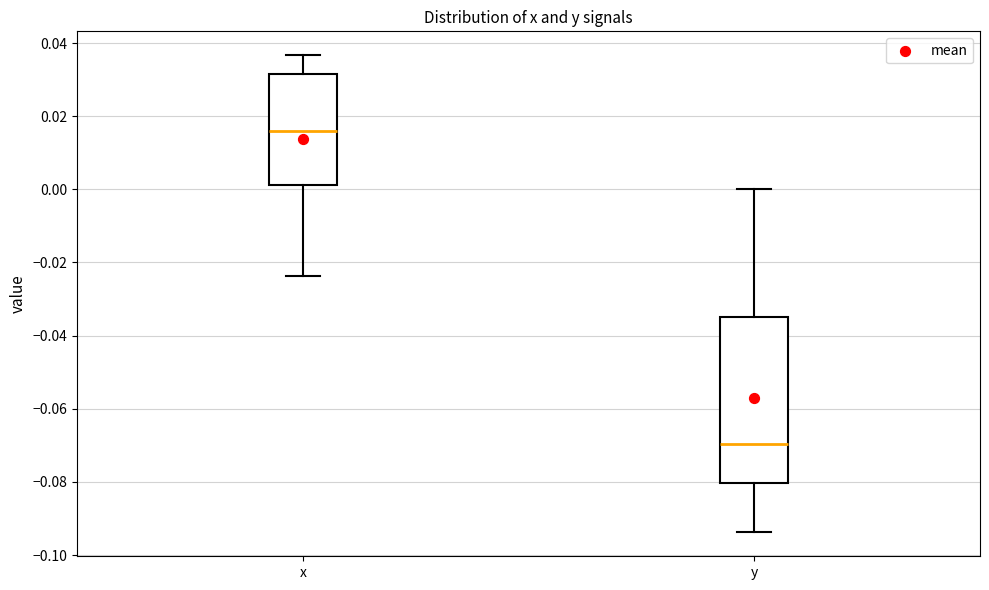

Reading left to right, read every box against the y-axis: the position of its median line, the range the box covers, and the ends of its whiskers. The values are not printed on the chart, so give them approximately, as read against the axis.

x: median 0.016, box 0.002 to 0.032, whiskers -0.024 to 0.036
y: median -0.070, box -0.080 to -0.034, whiskers -0.094 to 0.000